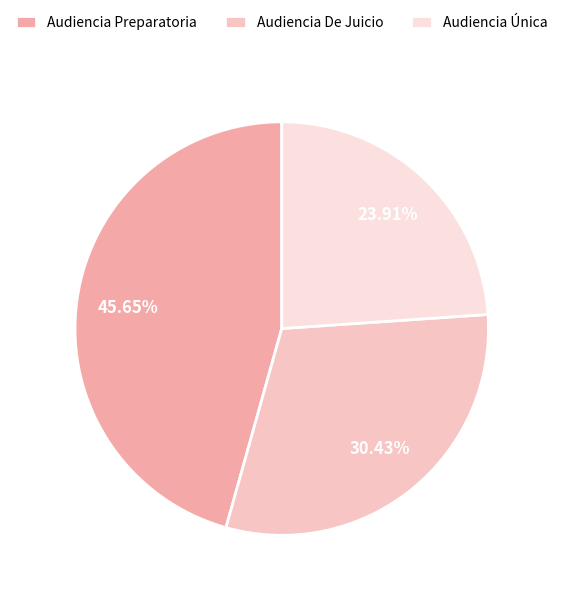

What is the largest slice in the pie chart?

Audiencia Preparatoria